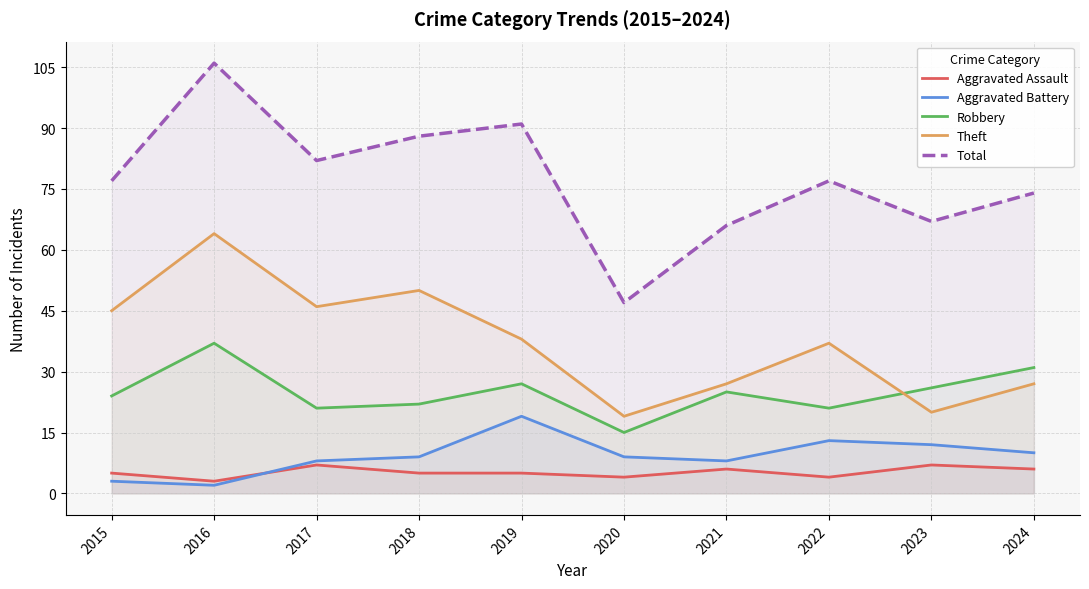

What is the difference between the maximum and second lowest values in the Robbery series?

16